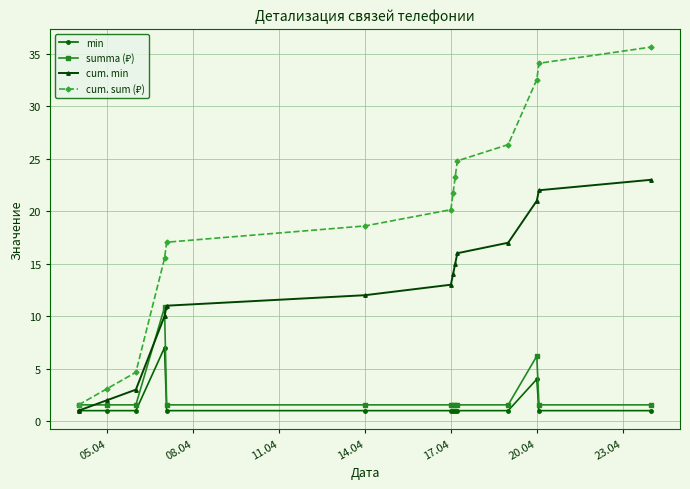

What is the value of the cum. min point at the 7th from the left?

13.0